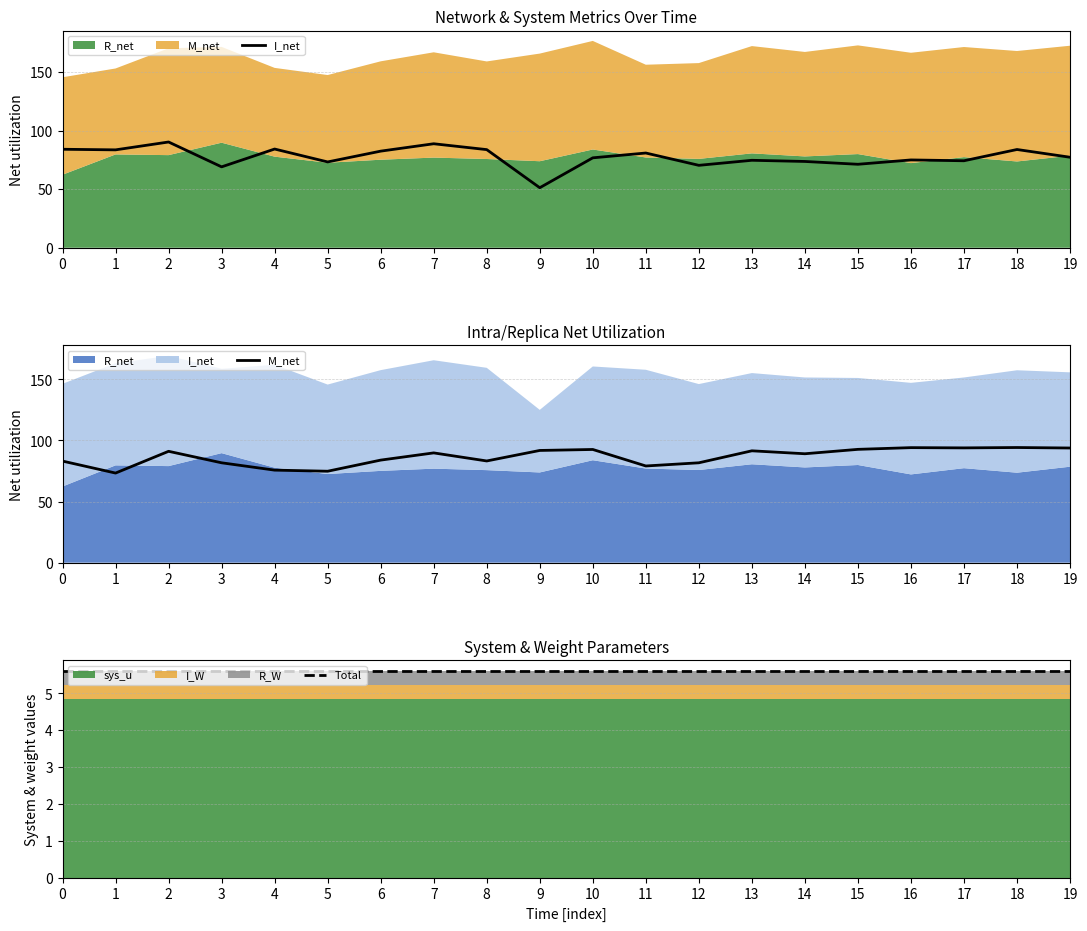

Where is the first local minimum for I_net?

1